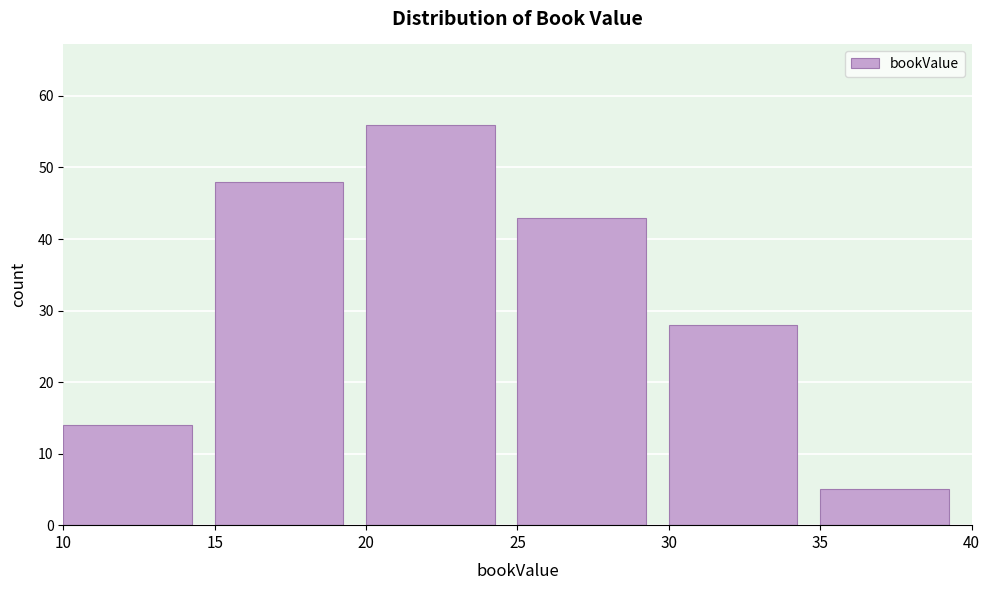

Reading left to right, transcribe this chart: for each bar, give the range it covers on the x-axis and its height. The values are not printed on the chart, so give them approximately, as read against the axis.

10 to 15: 14
15 to 20: 48
20 to 25: 56
25 to 30: 43
30 to 35: 28
35 to 40: 5